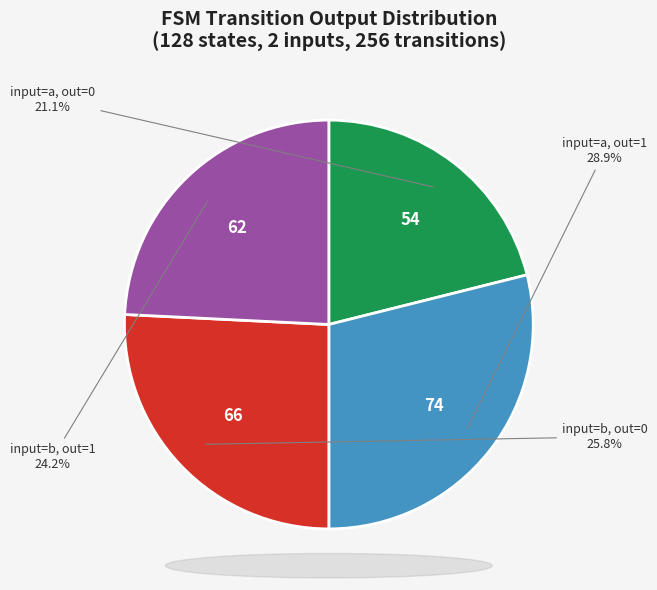

To the nearest percent, what is the average slice percentage?

25%